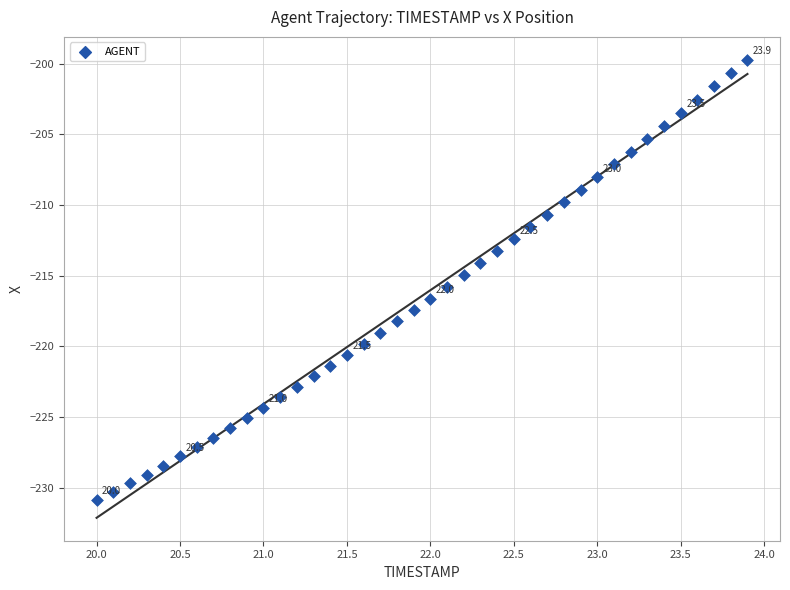

What is the range of X values (max minus min)?

3.9